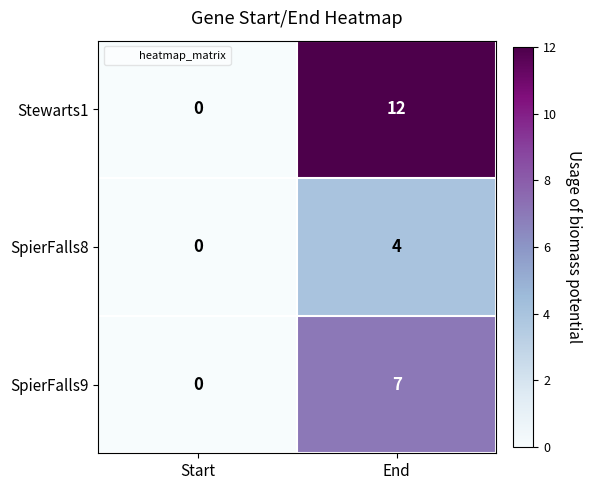

List the labels in order of Stewarts1 value, smallest first.

Start, End